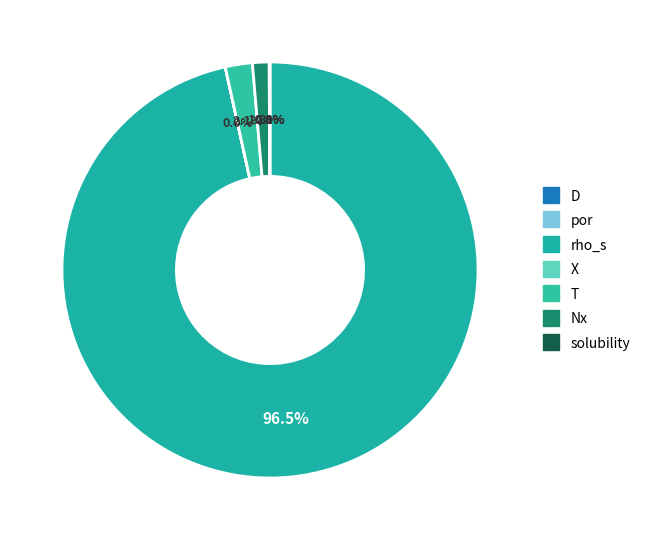

True or false: X accounts for 0% of the total.

True